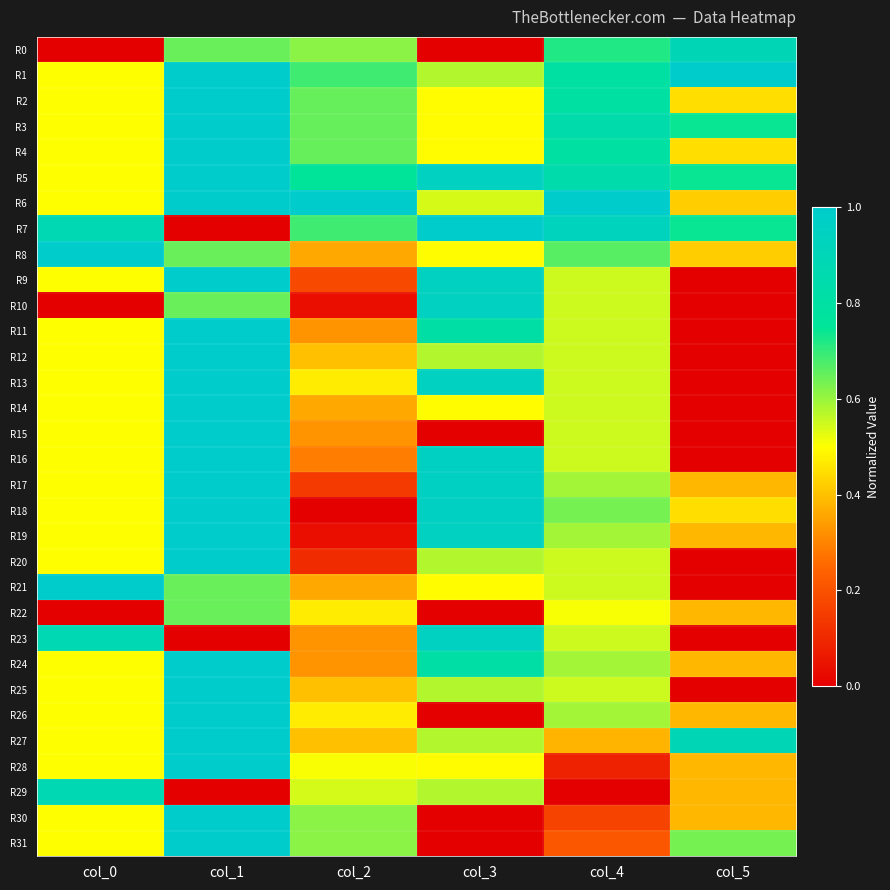

Which series has the largest total across all categories?

R5